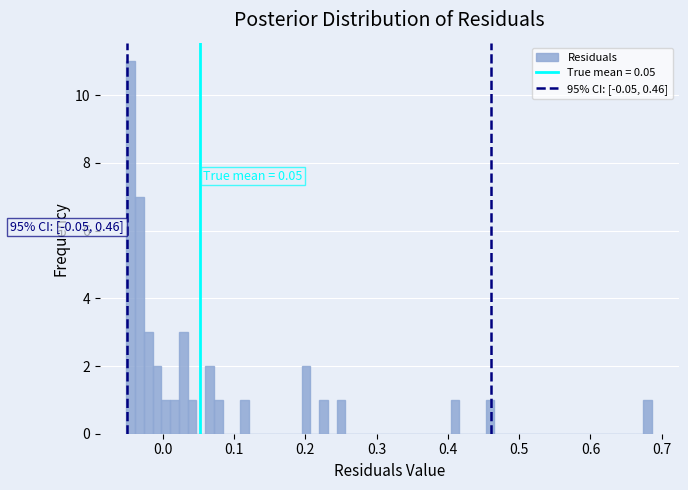

Read against the x-axis, roughly where is the centre of the tallest bar?

-0.05